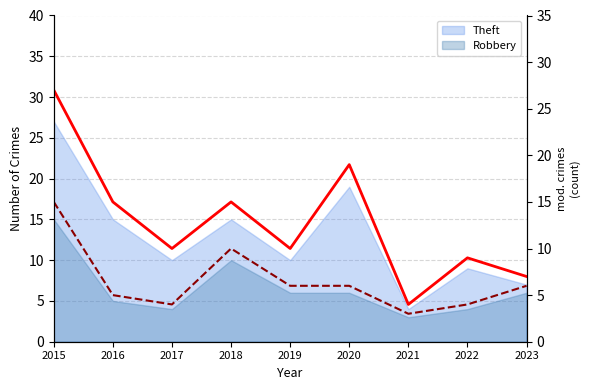

Reading left to right, list all the values displayed in this chart.

Theft (line): 27	15	10	15	10	19	4	9	7
Robbery (line): 15	5	4	10	6	6	3	4	6